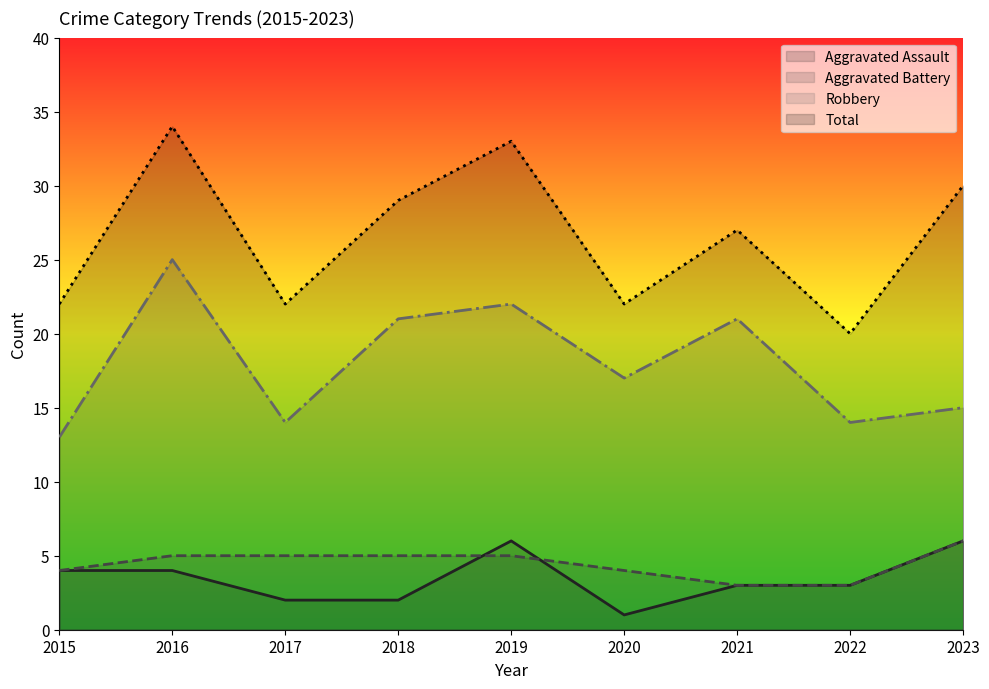

What is the difference between the Total values at 2015 and 2023?

8